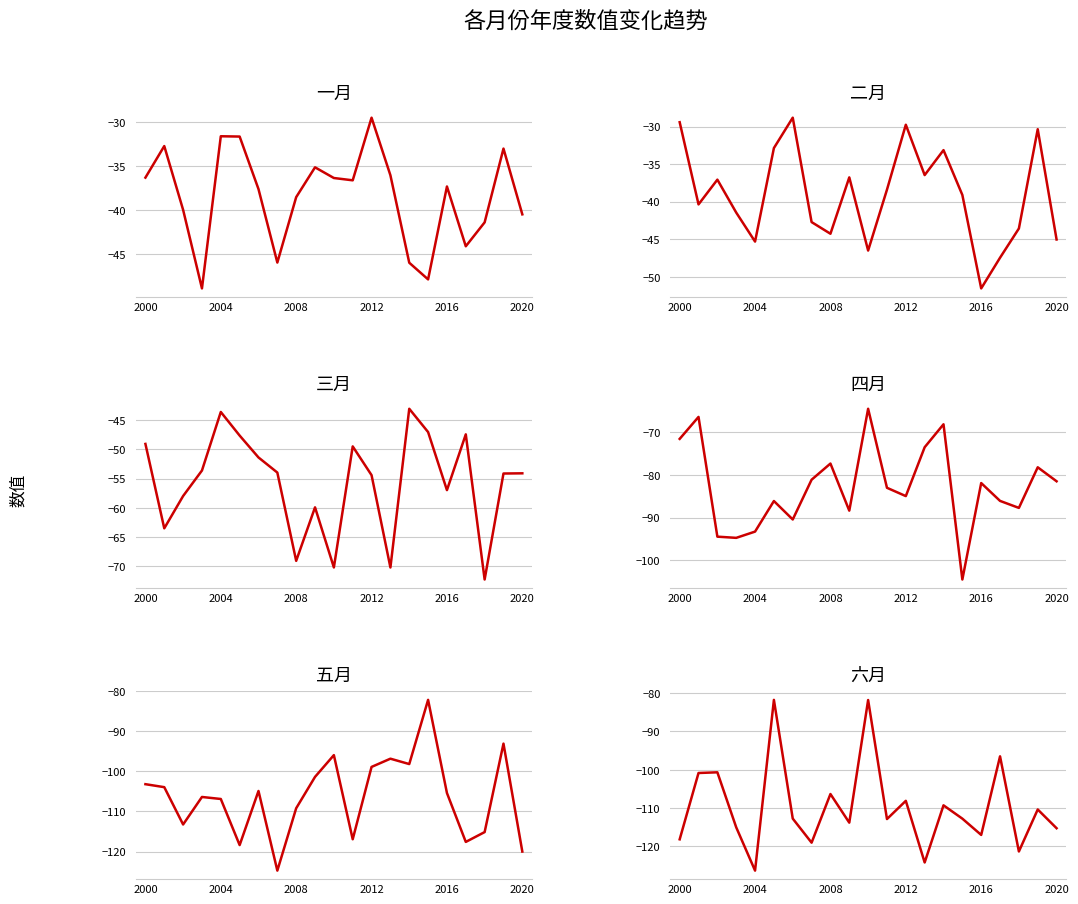

What is the sum of the 四月 values at 14 and 6?

-158.6